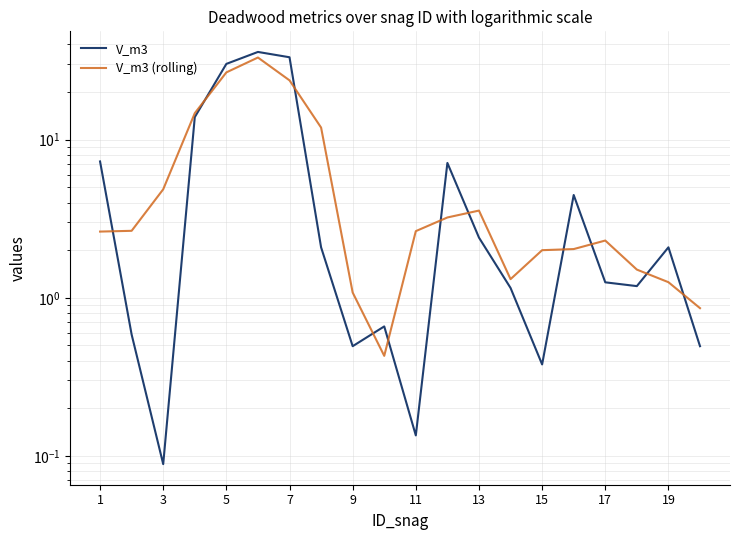

What is the sum of all V_m3 values?

145.0